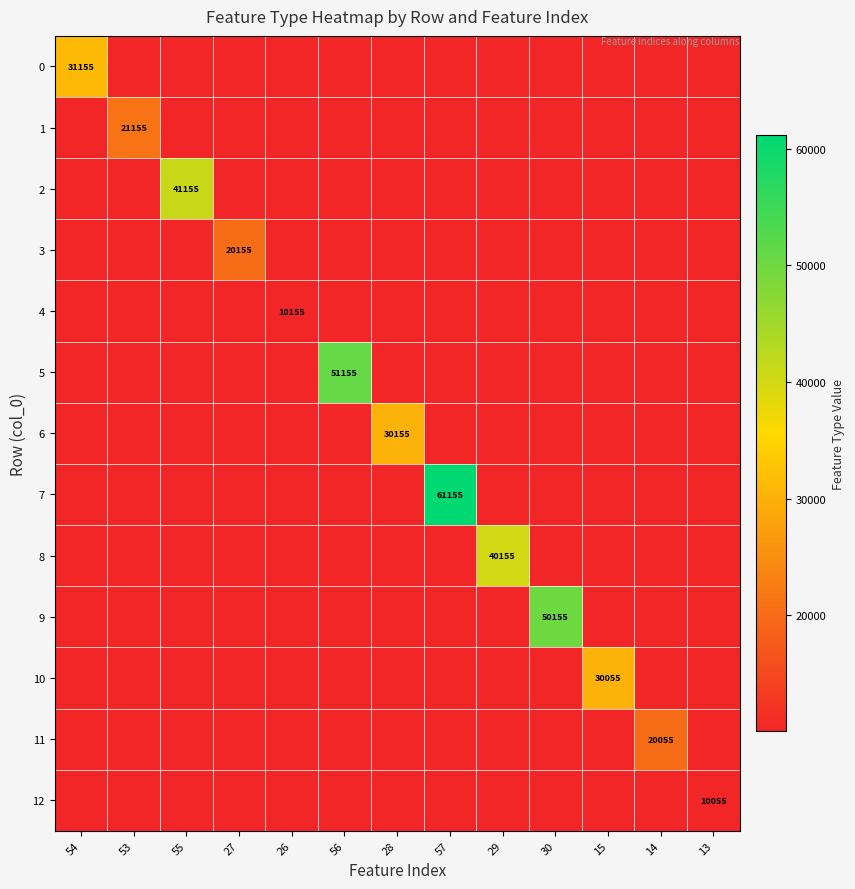

At how many categories does at least one series exceed 45659?

3